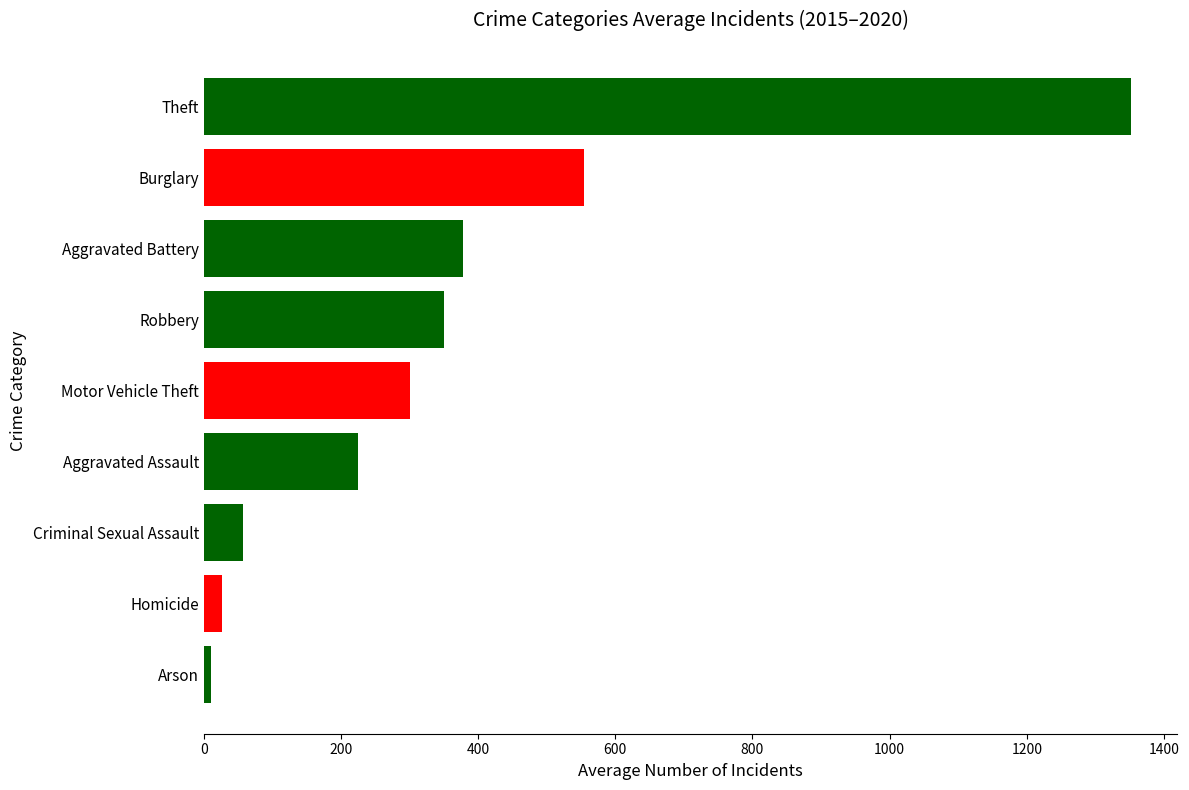

What is the average value?

361.4